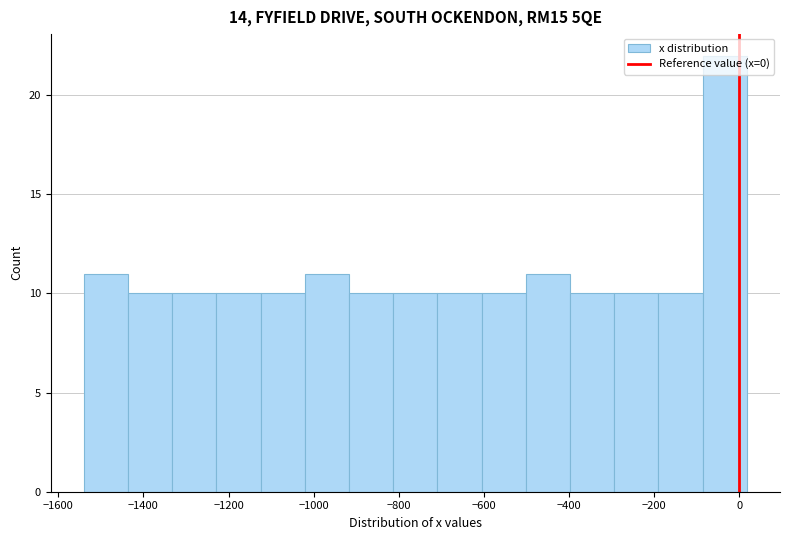

Over which range of the x-axis is the bar tallest?

-80 to 20